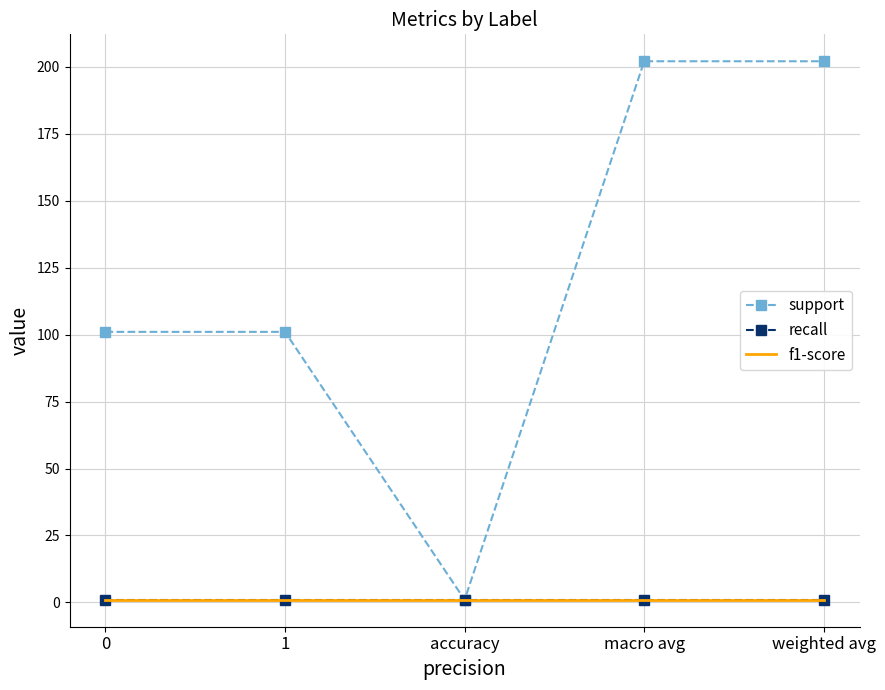

What is the spread (max minus min) of values at weighted avg?

201